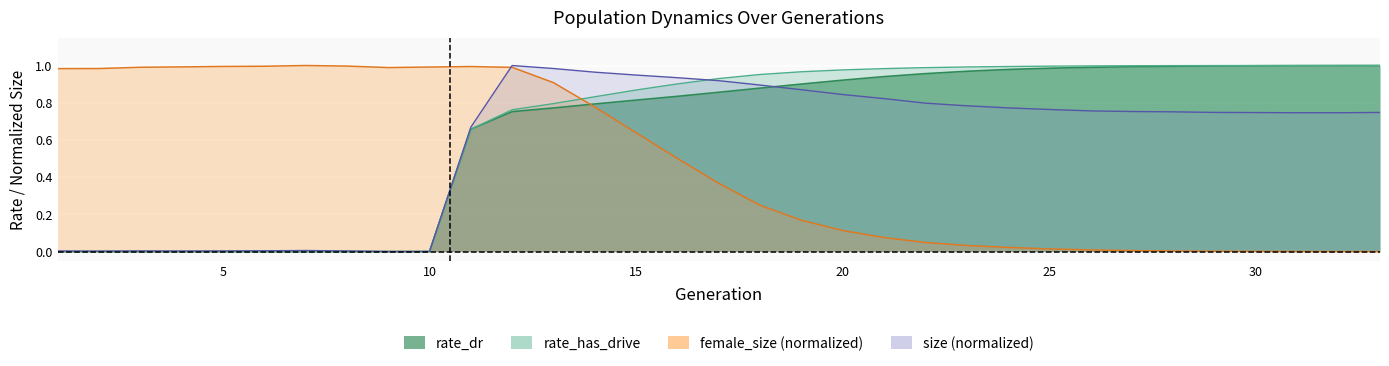

How many times do size and rate_has_drive cross each other?

1